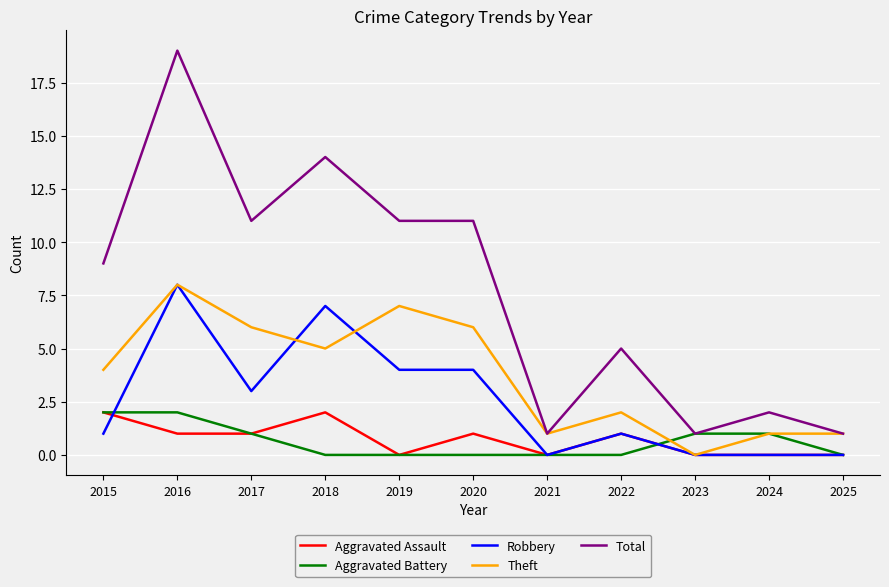

What is the difference between the maximum and minimum values in the Theft series?

8